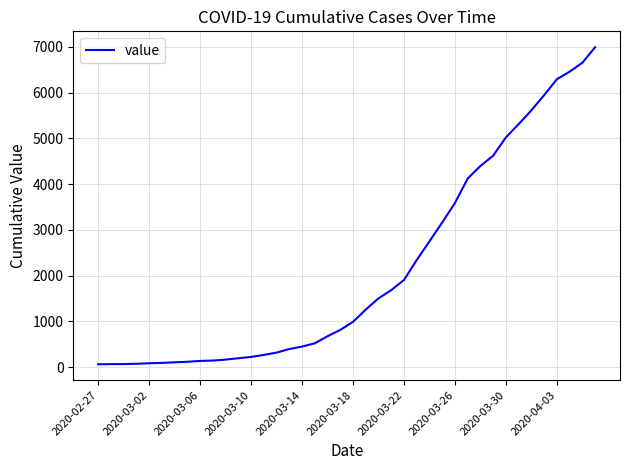

How many categories are shown in the chart?

40